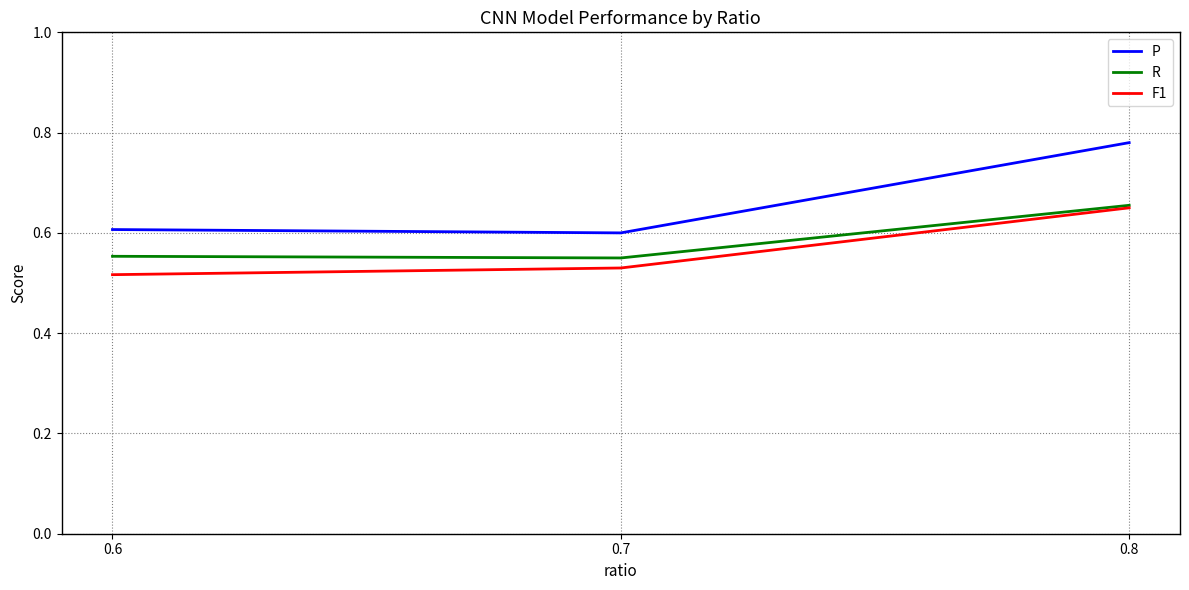

How many series are shown in this chart?

3